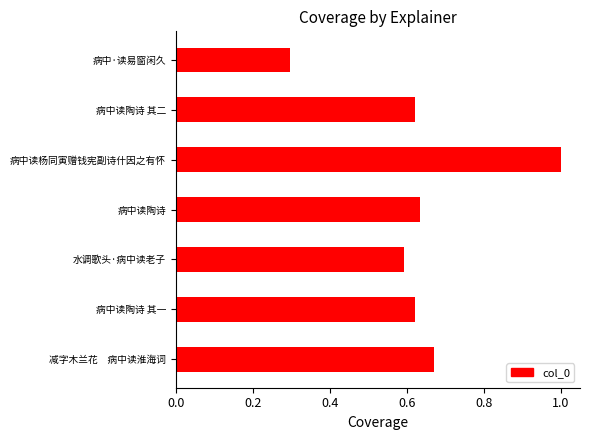

Is it true that the value at 减字木兰花 病中读淮海词 is 0.9?

False